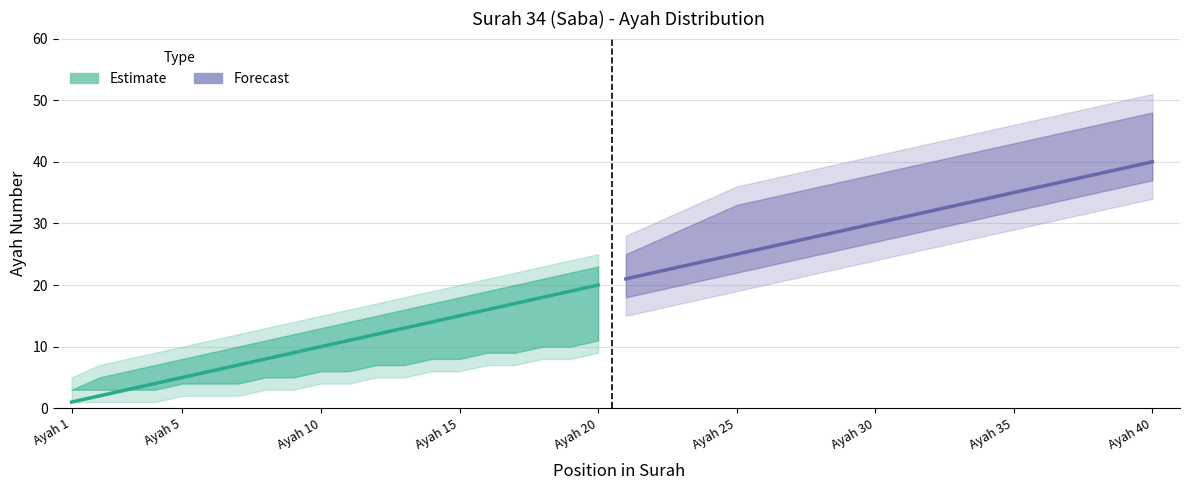

What is the value of the Forecast point at the 7th from the left?

27